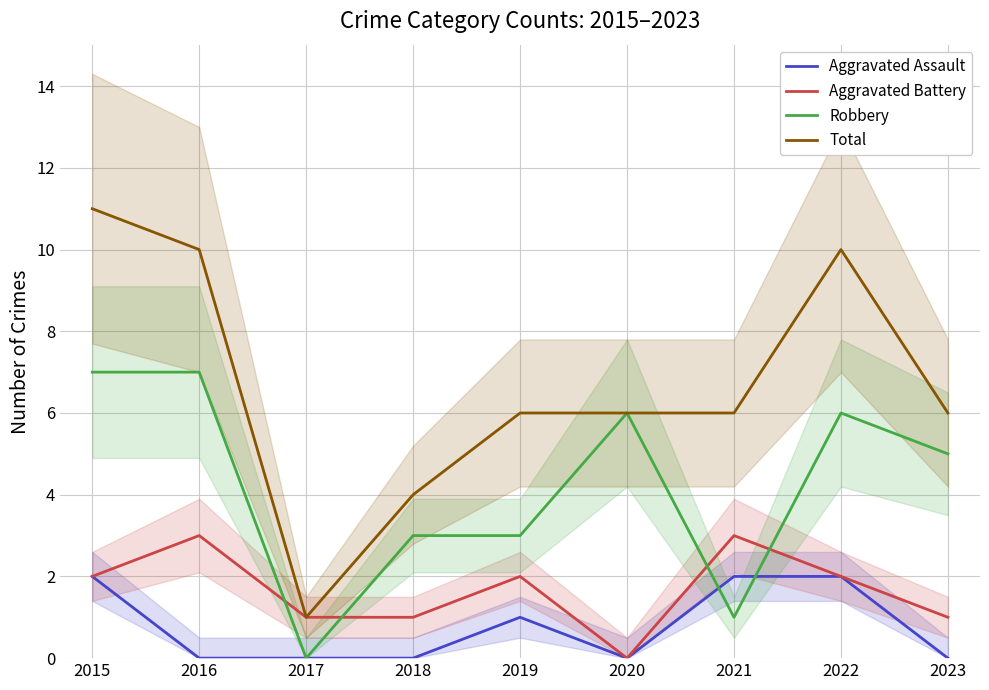

What is the difference between the highest and lowest values at 2017?

1